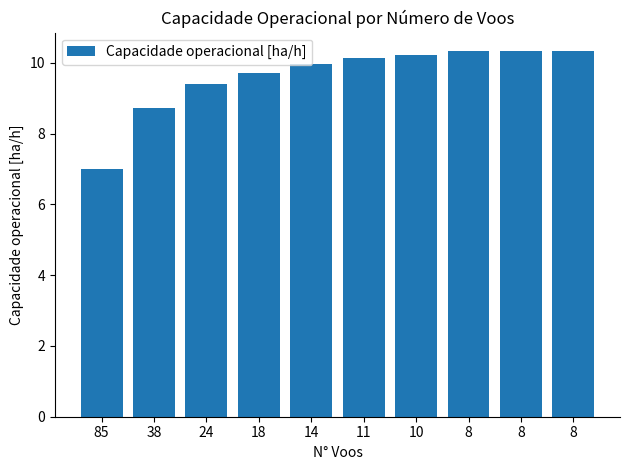

Which category has the highest value across all series?

8